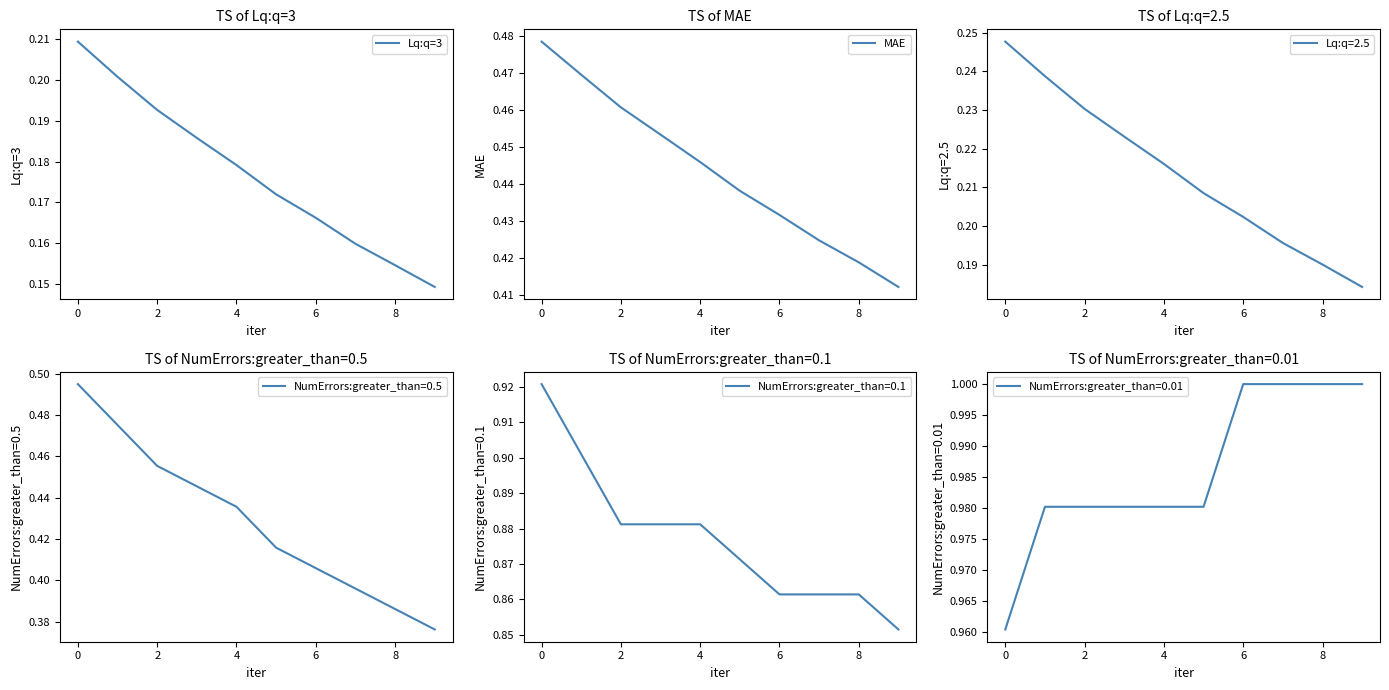

What is the difference between the second highest and second lowest values in the MAE series?

0.1